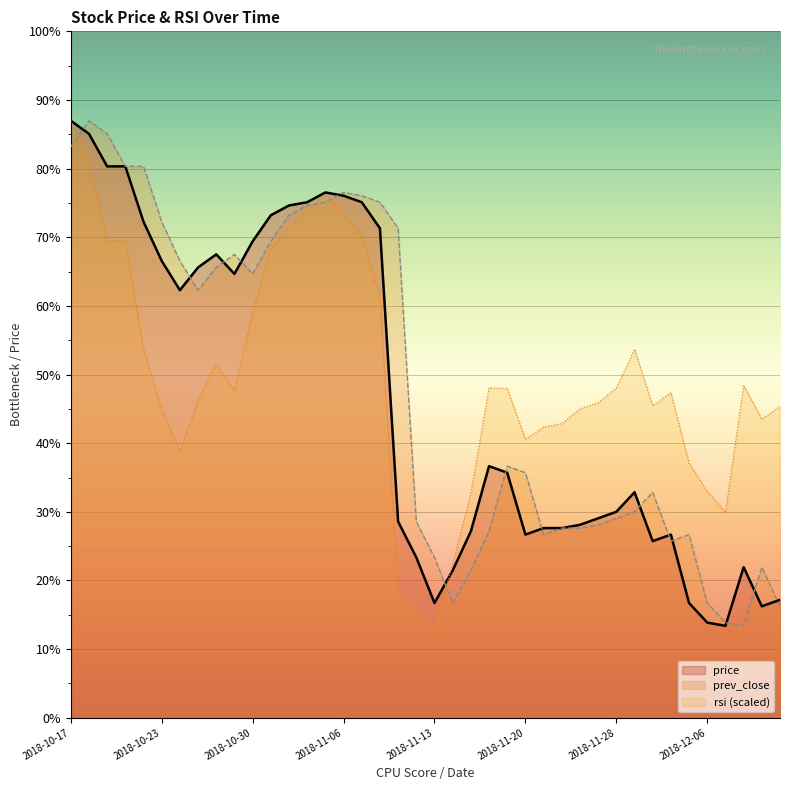

What are all the series names shown in the legend?

price, prev_close, rsi (scaled)